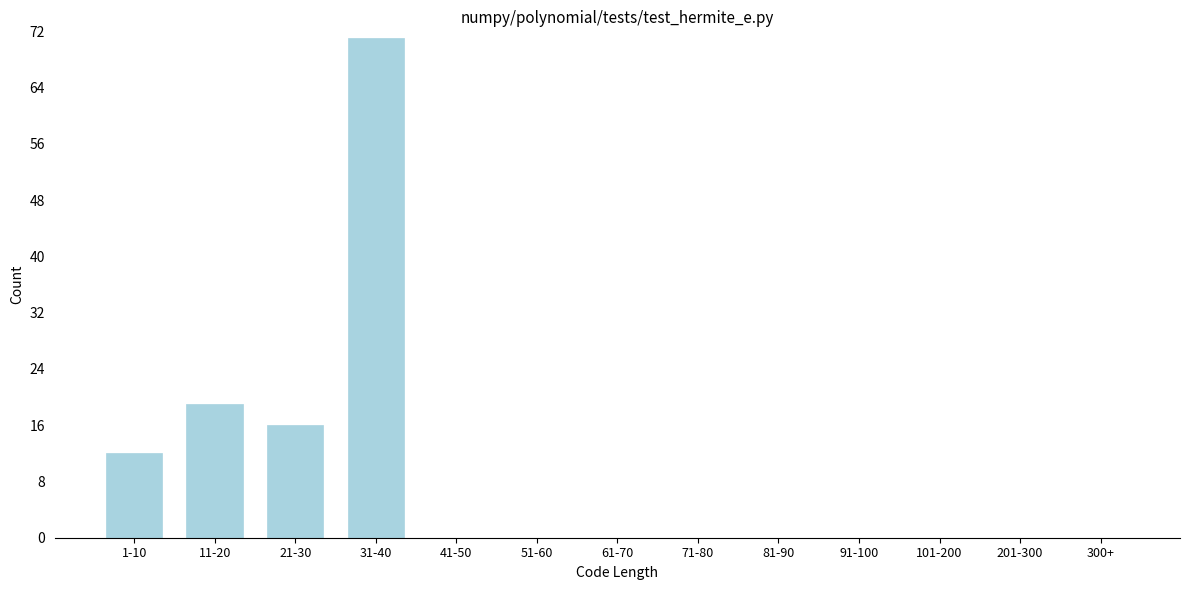

Reading left to right, transcribe all the data shown in this chart.

1-10=12	11-20=19	21-30=16	31-40=71	41-50=0	51-60=0	61-70=0	71-80=0	81-90=0	91-100=0	101-200=0	201-300=0	300+=0